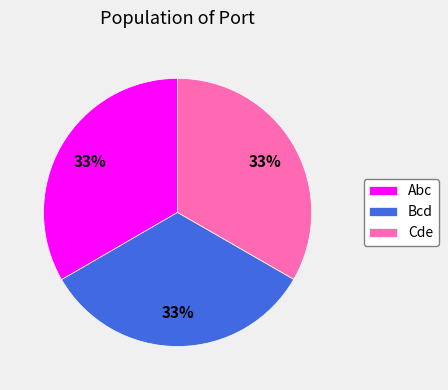

Is the sum of Cde and Bcd greater than half?

Yes